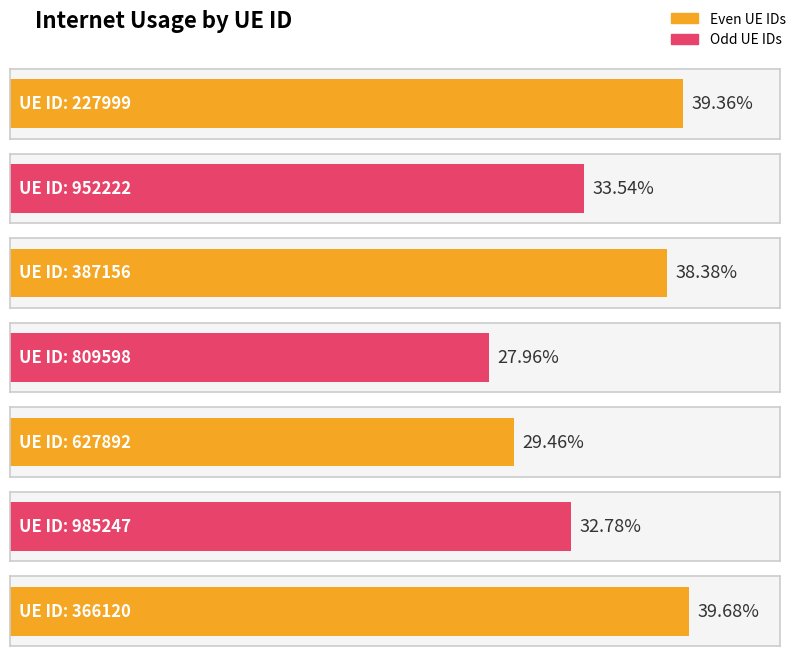

What is the sum of all values?

2.4